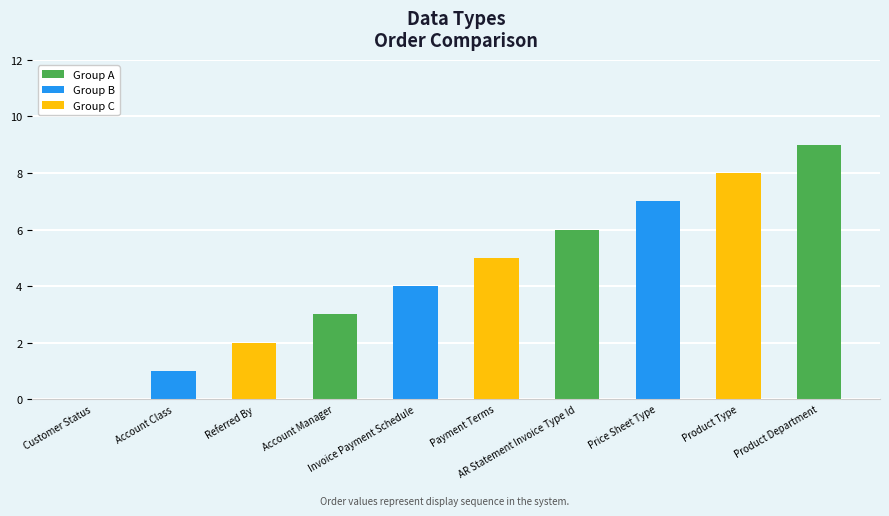

How many positive values are there?

9